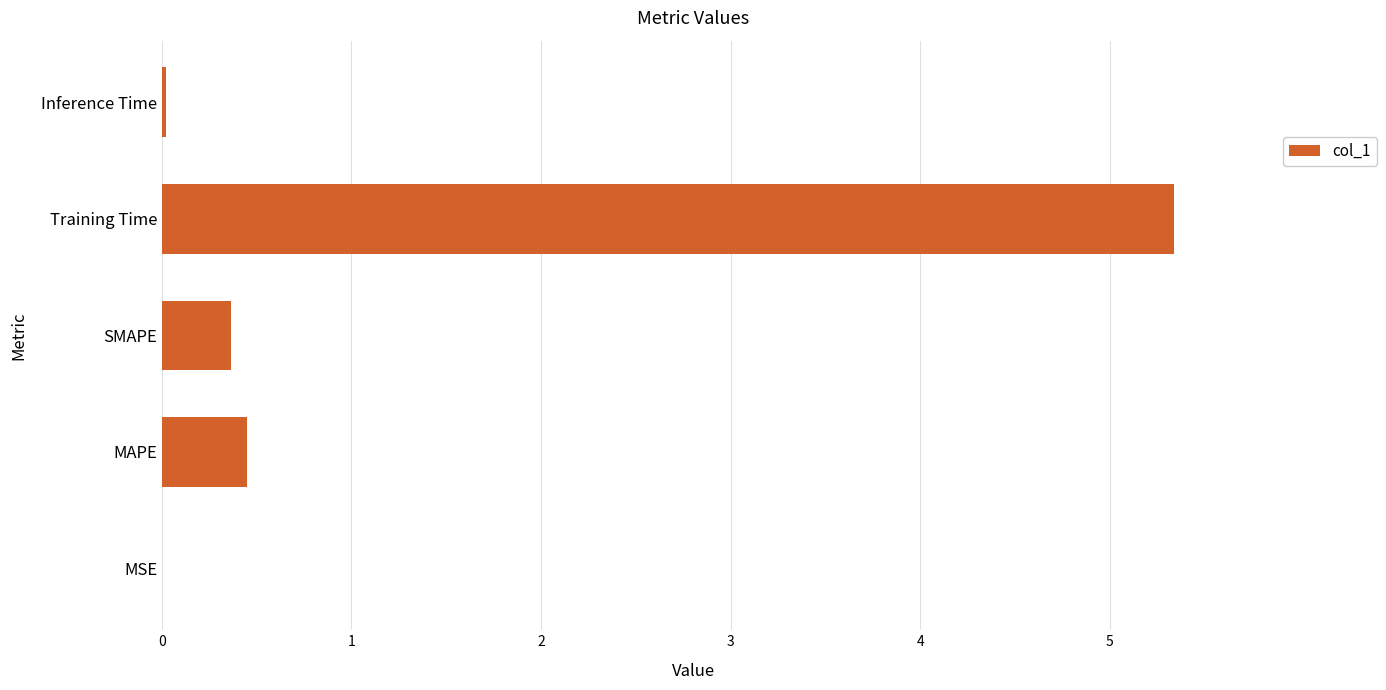

Between MAPE and Inference Time, which is larger?

MAPE